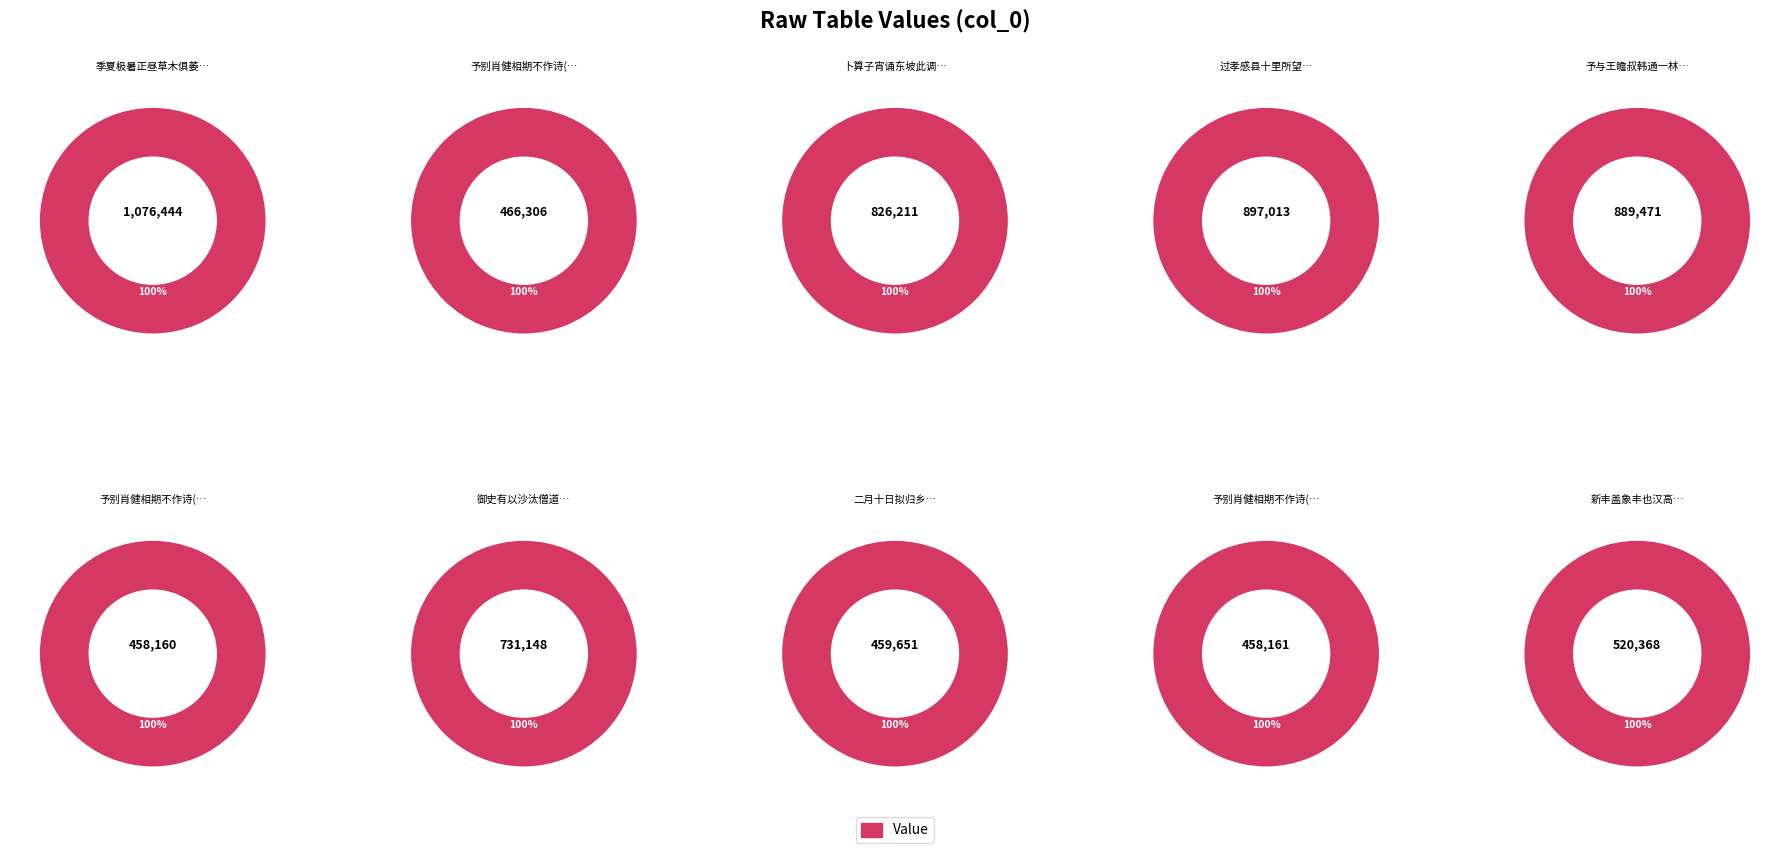

To the nearest percent, what percentage of the pie is 459651?

7%